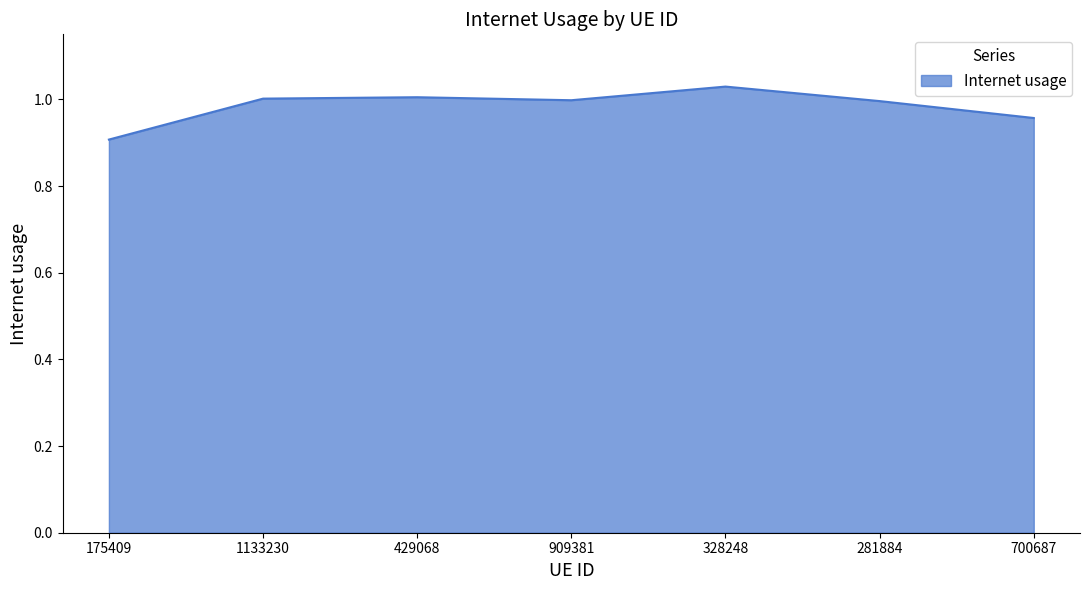

Is it true that the value at 909381 is 1.0?

True